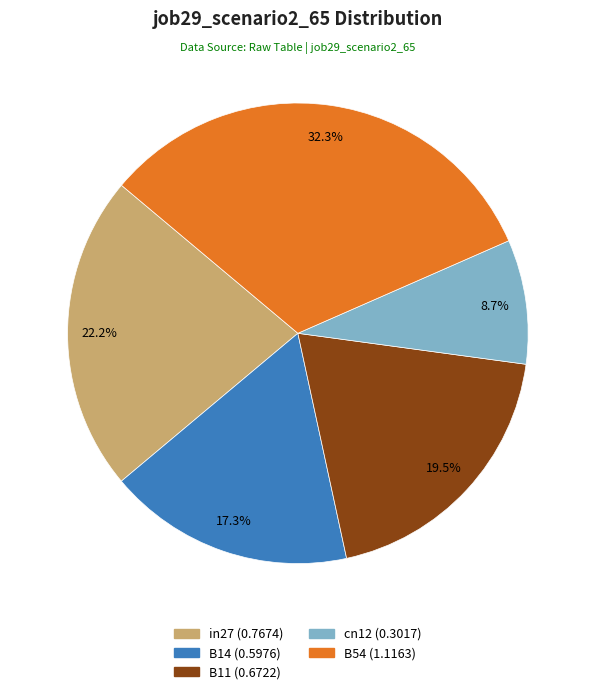

What percentage is the B54 slice, to the nearest percent?

32%